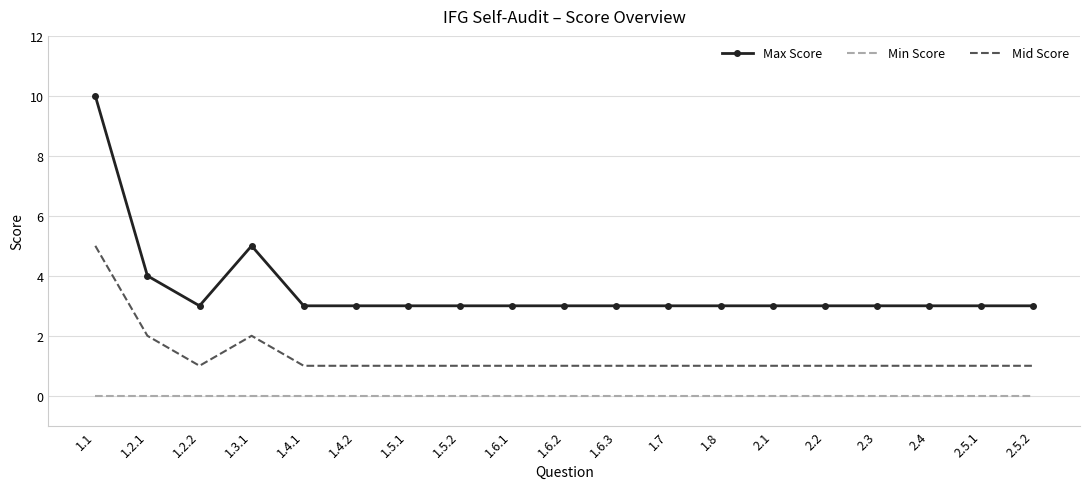

At which category is the sum across all series the highest?

1.1